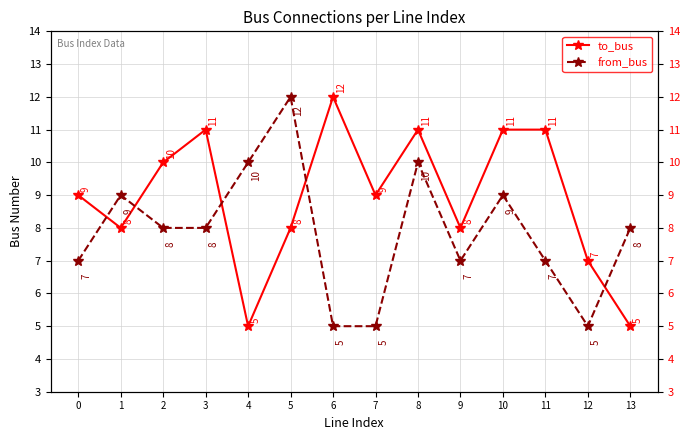

What is the average value of the from_bus series?

8